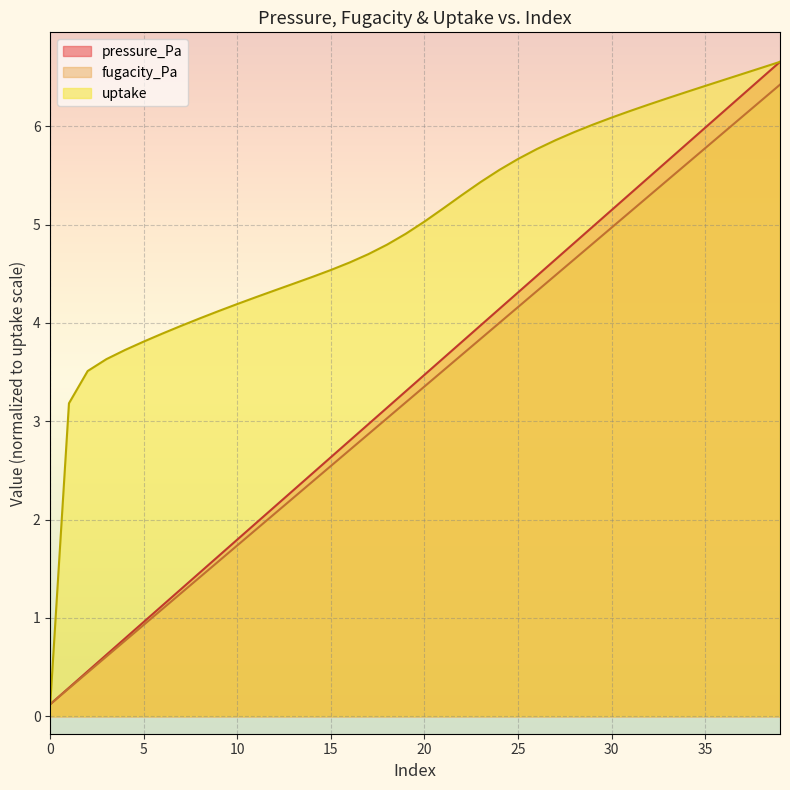

At which label is the value closest to 3?

1